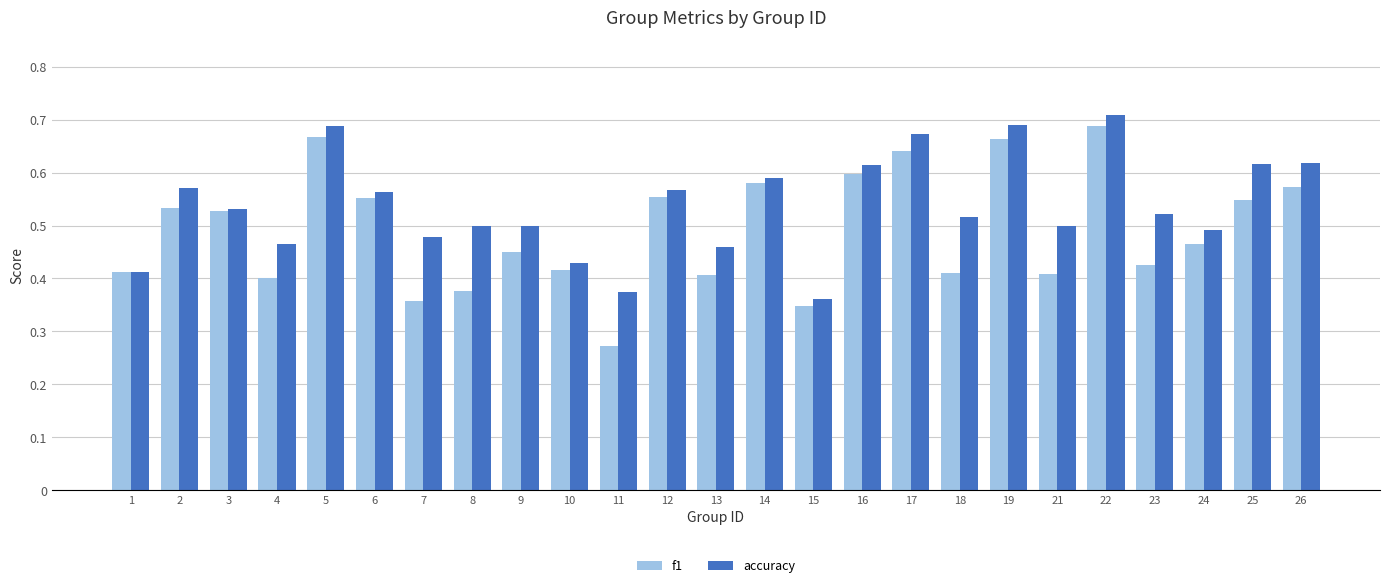

The value of accuracy at 13 is 0.5. True or false?

True